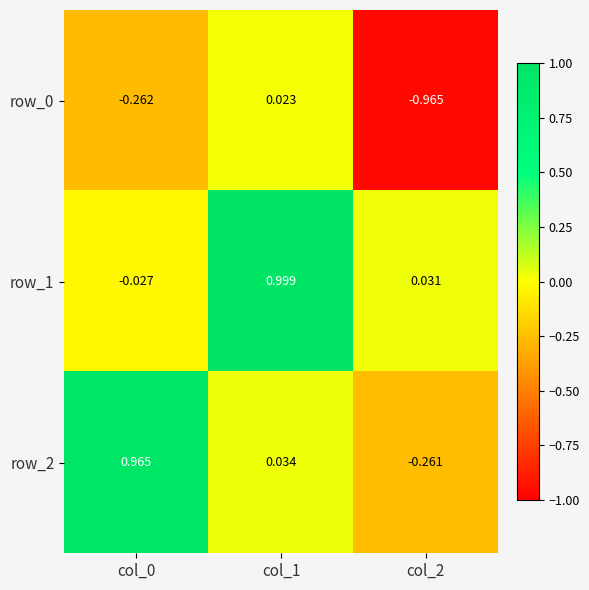

Is the value of row_2 at col_0 greater than the value of row_1 at col_2?

Yes